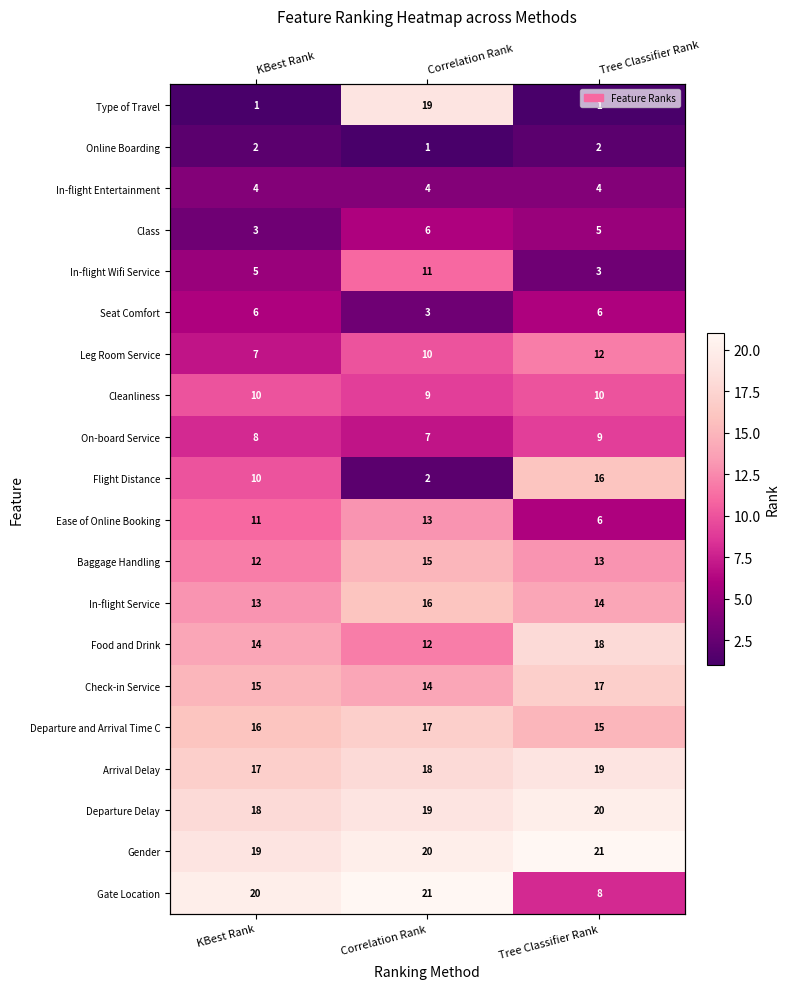

What is the difference between the maximum and minimum values in the On-board Service series?

2